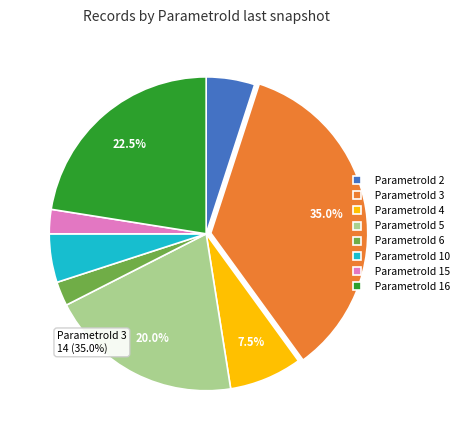

Which category has the biggest portion of the pie?

ParametroId 3